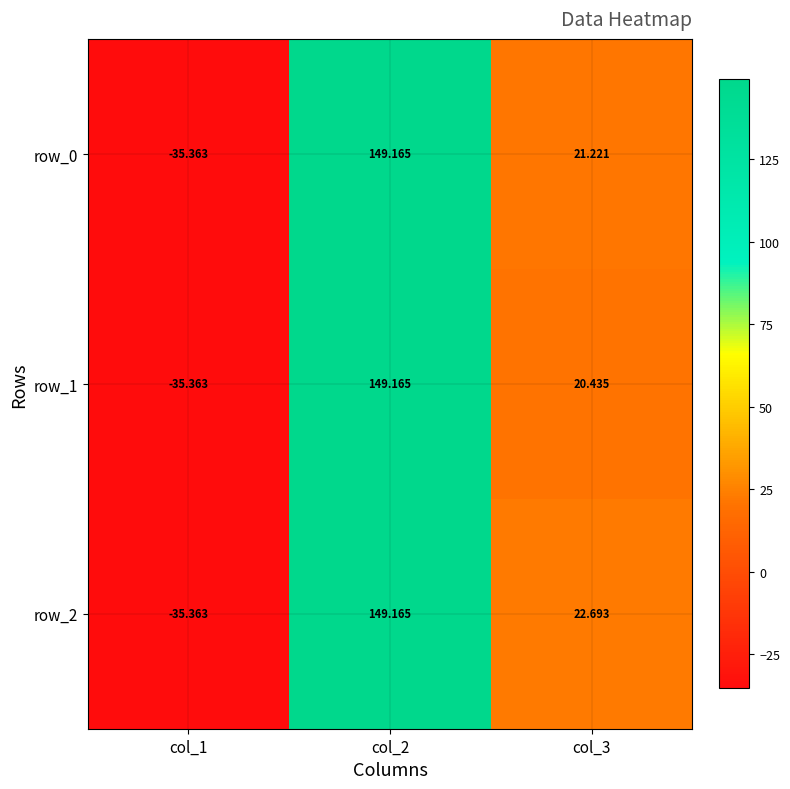

What is the difference between the maximum and minimum values in the row_1 series?

184.5